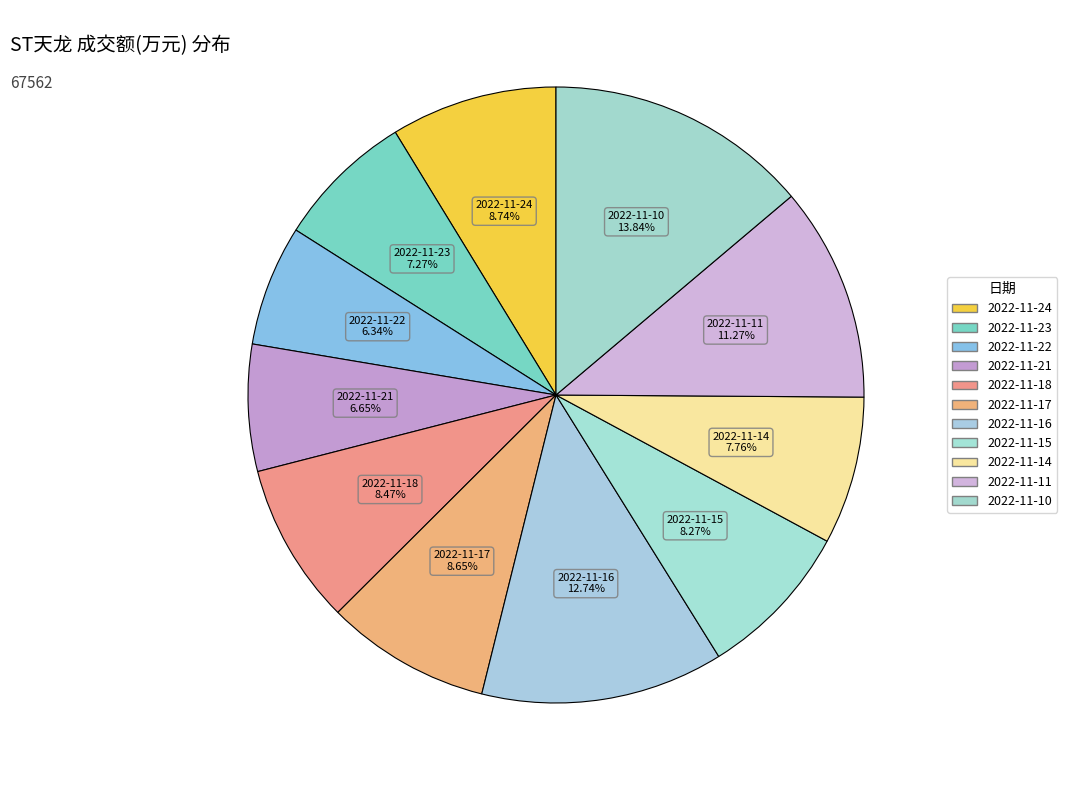

Does 2022-11-18 represent more than half of the total?

No